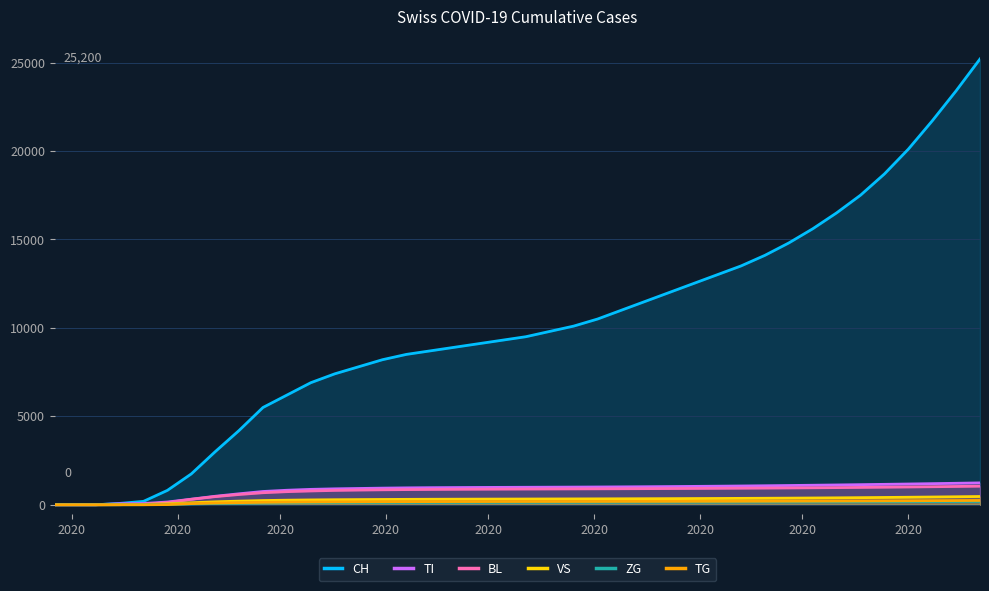

How many lines are shown in the chart?

6